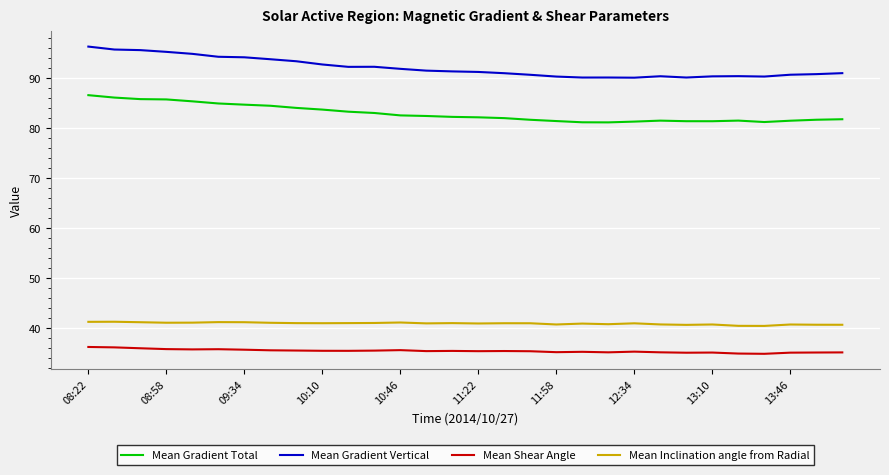

True or false: Mean Inclination angle from Radial and Mean Gradient Vertical cross at least once.

False